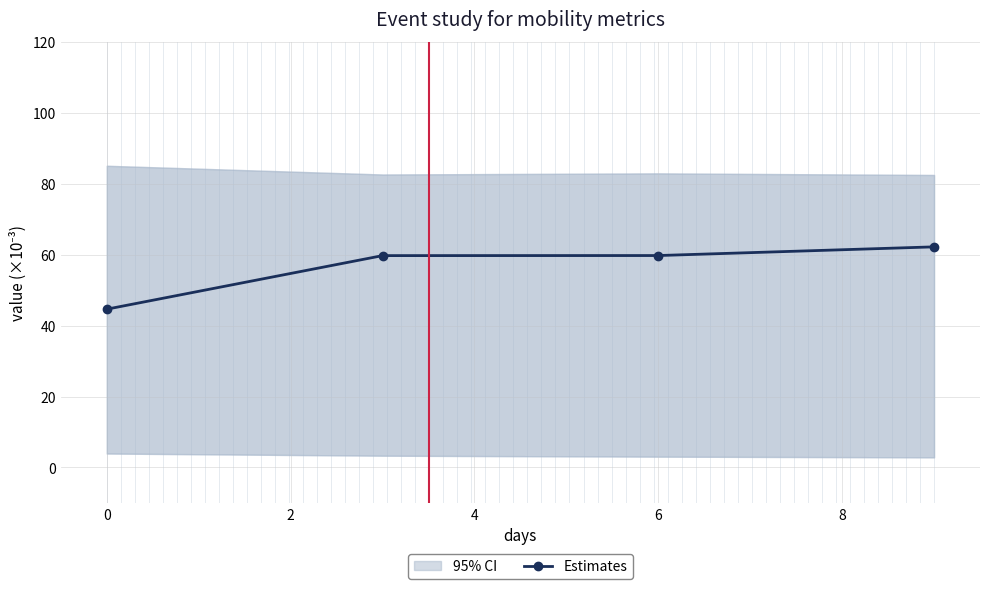

True or false: Estimates has a value of 94.8 at 6.

False